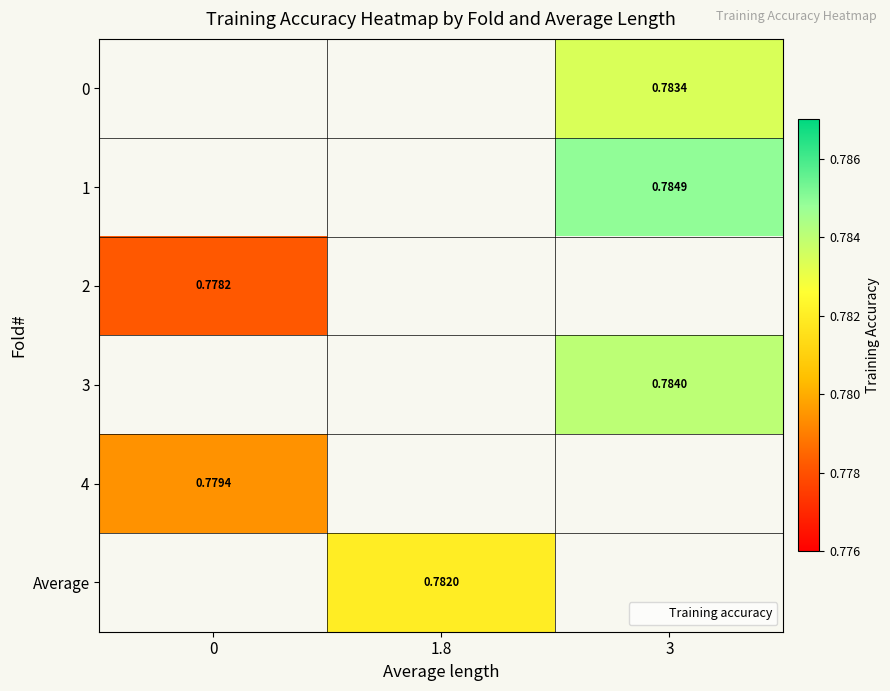

How many data points does each series have?

3